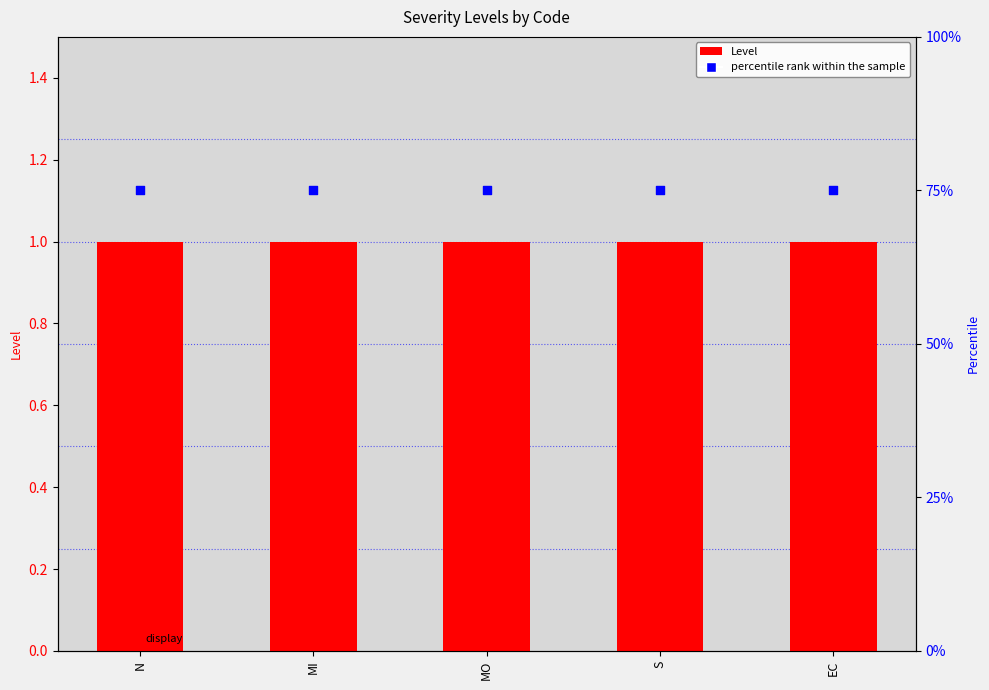

What is the total value across all series at MI?

76